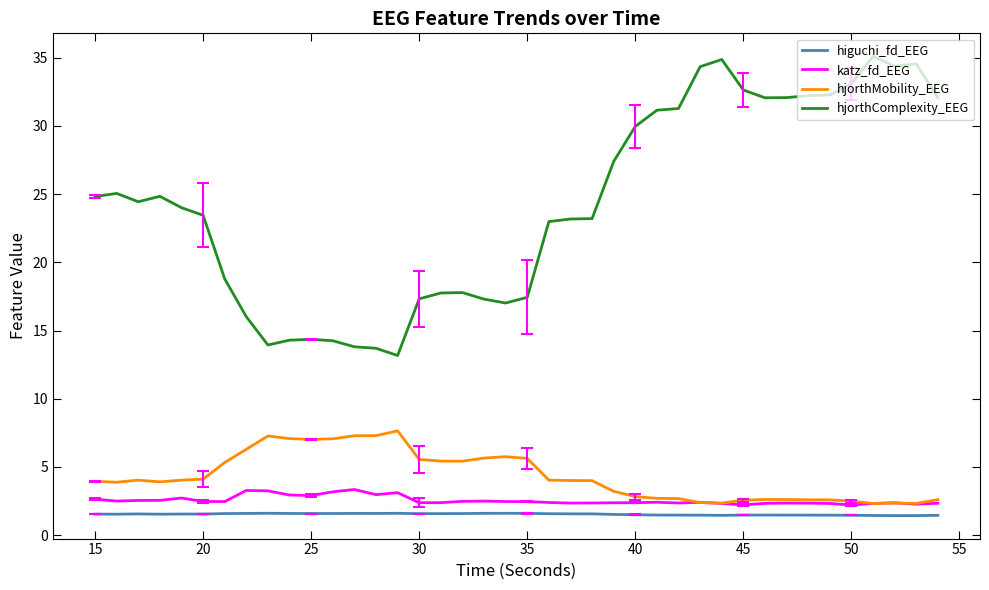

What is the sum of all hjorthMobility_EEG values?

172.7